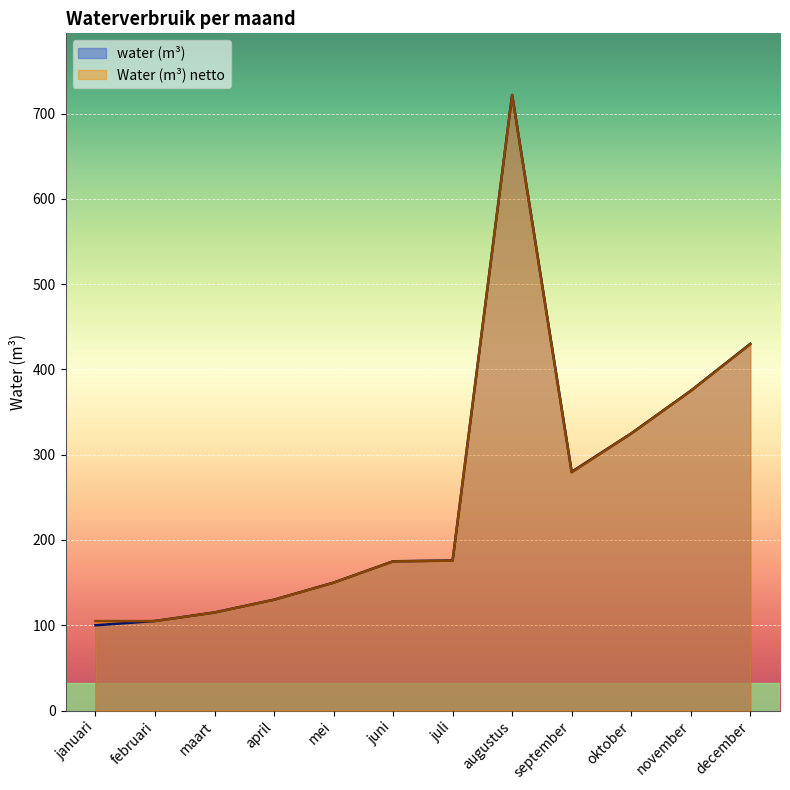

How many values in the water (m³) series exceed 176?

5